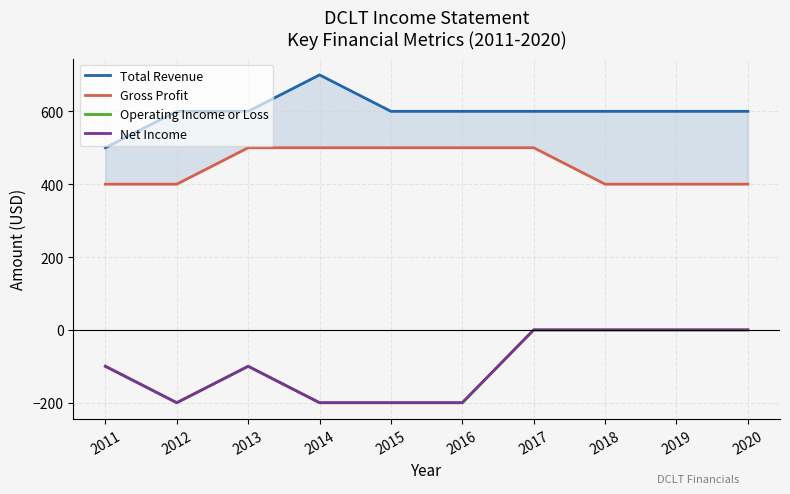

The value of Total Revenue at 2014 is 1030. True or false?

False